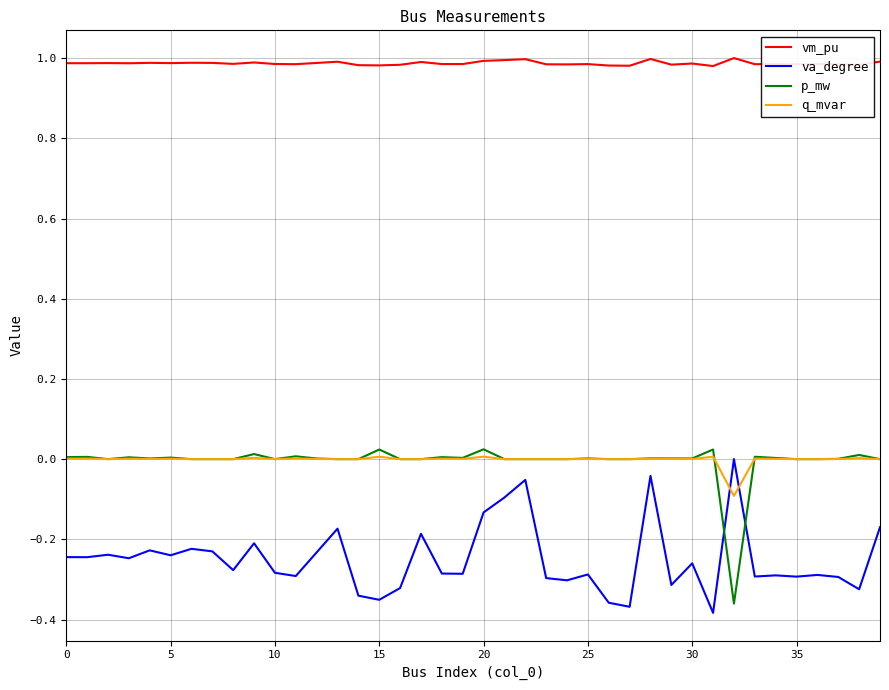

True or false: q_mvar and vm_pu cross at least once.

False